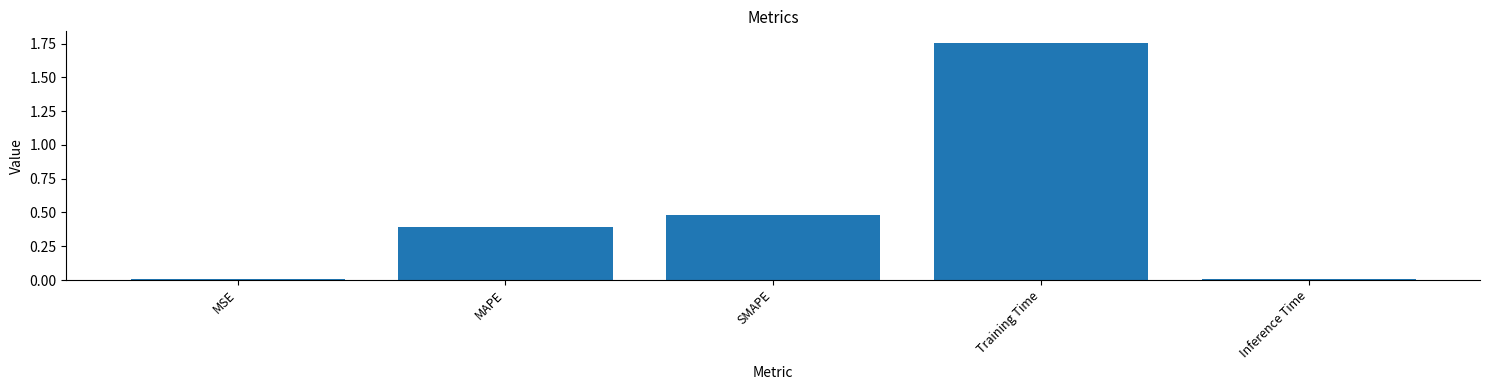

True or false: the data shows 0.5 at SMAPE.

True